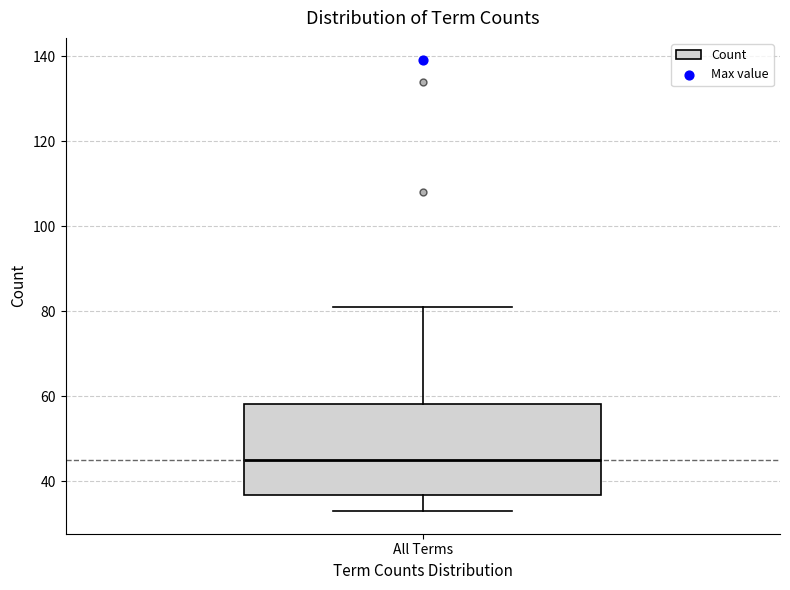

Where is the upper edge of the box for All Terms on the y-axis? The values are not printed on the chart, so give them approximately, as read against the axis.

58